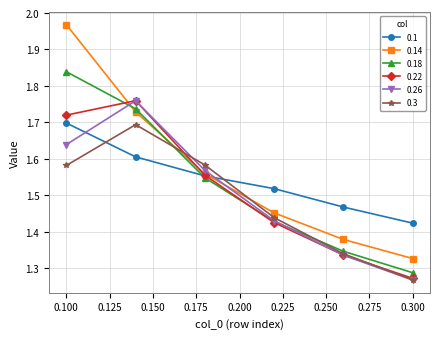

How many times do 0.26 and 0.1 cross each other?

2